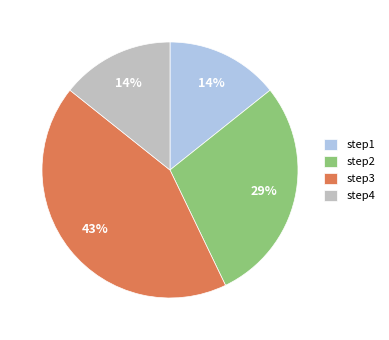

Do step3 and step4 together represent more than half of the pie?

Yes